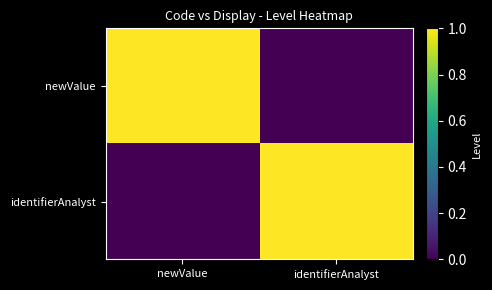

Between newValue and identifierAnalyst, which is larger?

newValue